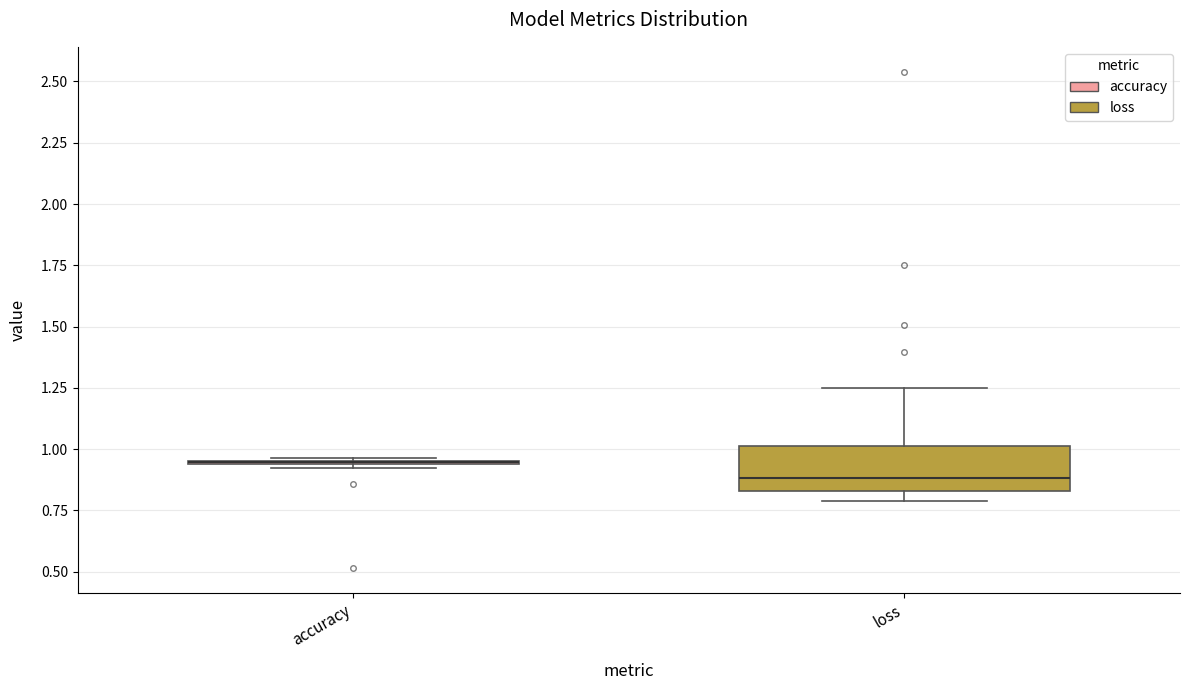

Reading left to right, read every box against the y-axis: the position of its median line, the range the box covers, and the ends of its whiskers. The values are not printed on the chart, so give them approximately, as read against the axis.

accuracy: box collapsed to a line at 0.95, whiskers 0.90 to 0.95
loss: median 0.90, box 0.85 to 1.00, whiskers 0.80 to 1.25